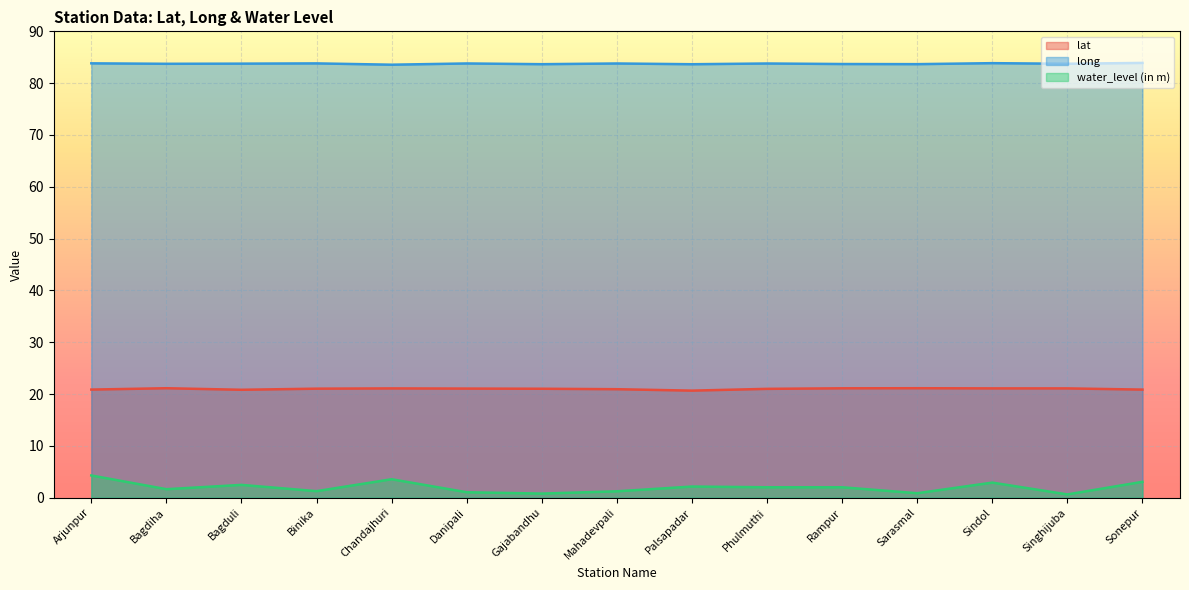

How many values in the lat series exceed 21?

9